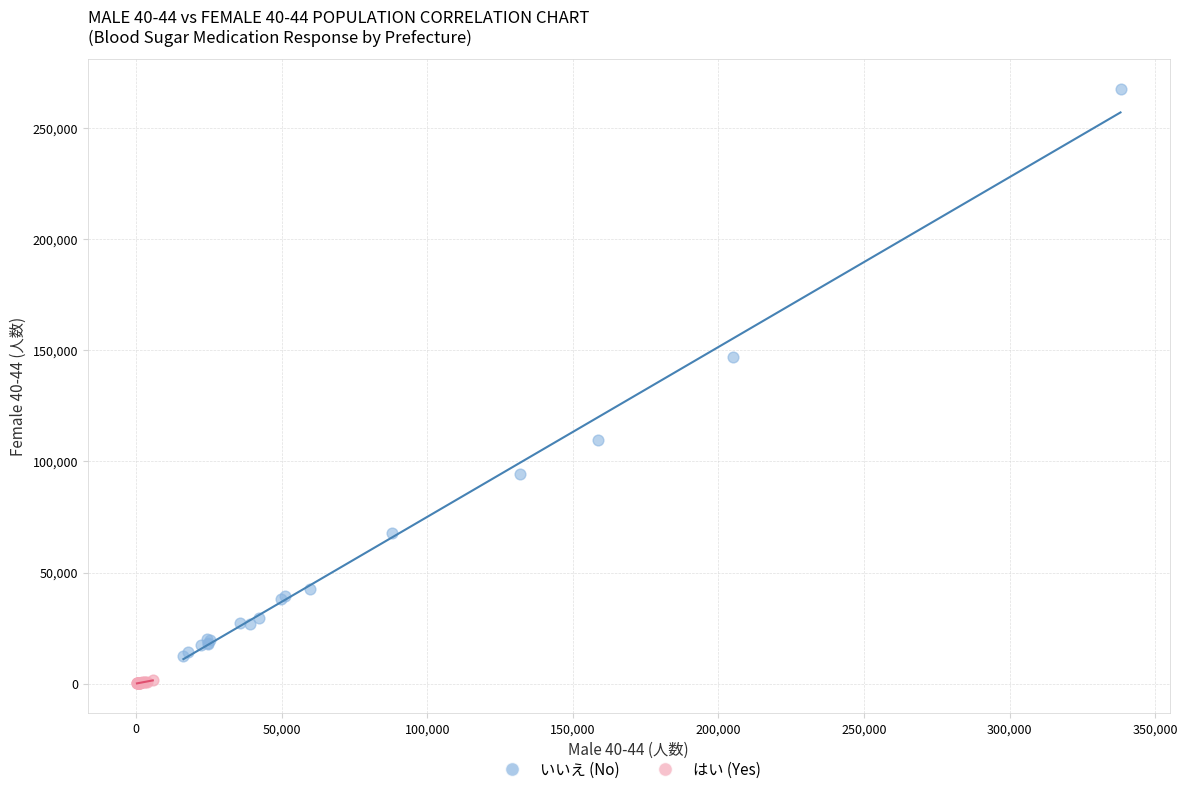

Which series has the largest Y range (max minus min)?

いいえ (No)